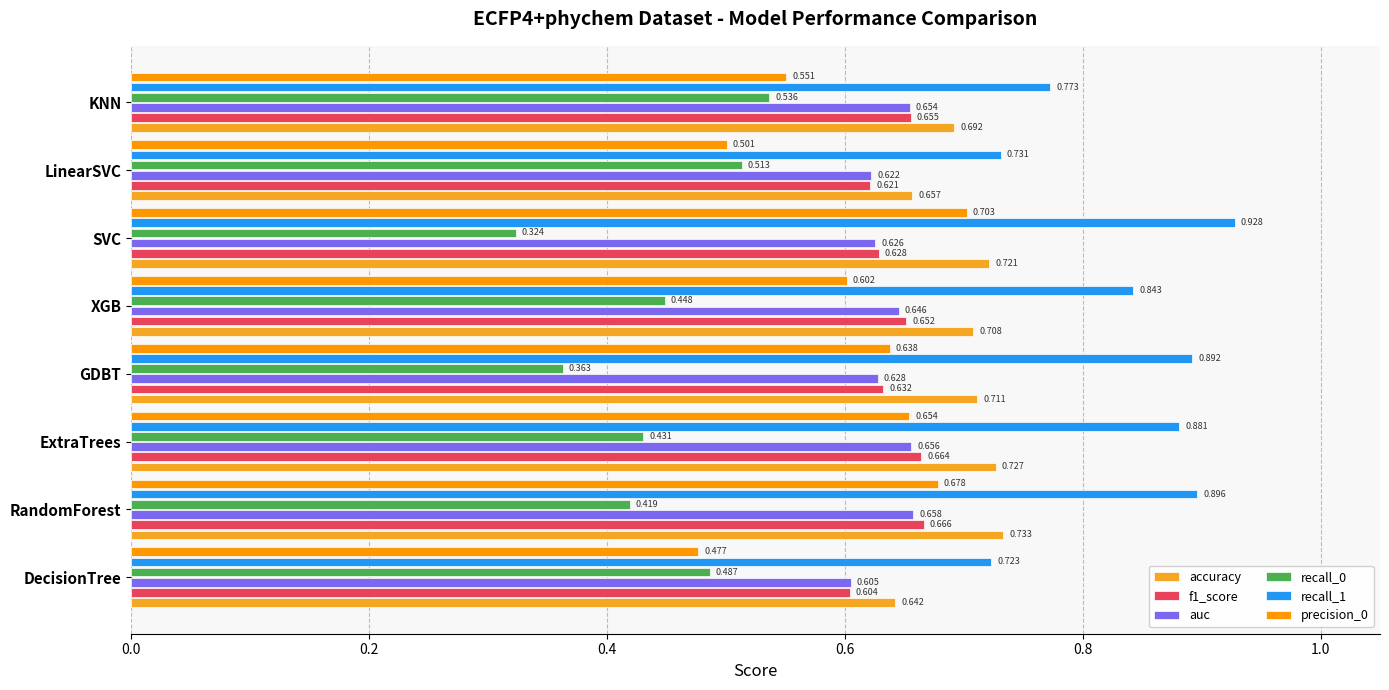

Which series has the largest total across all categories?

recall_1